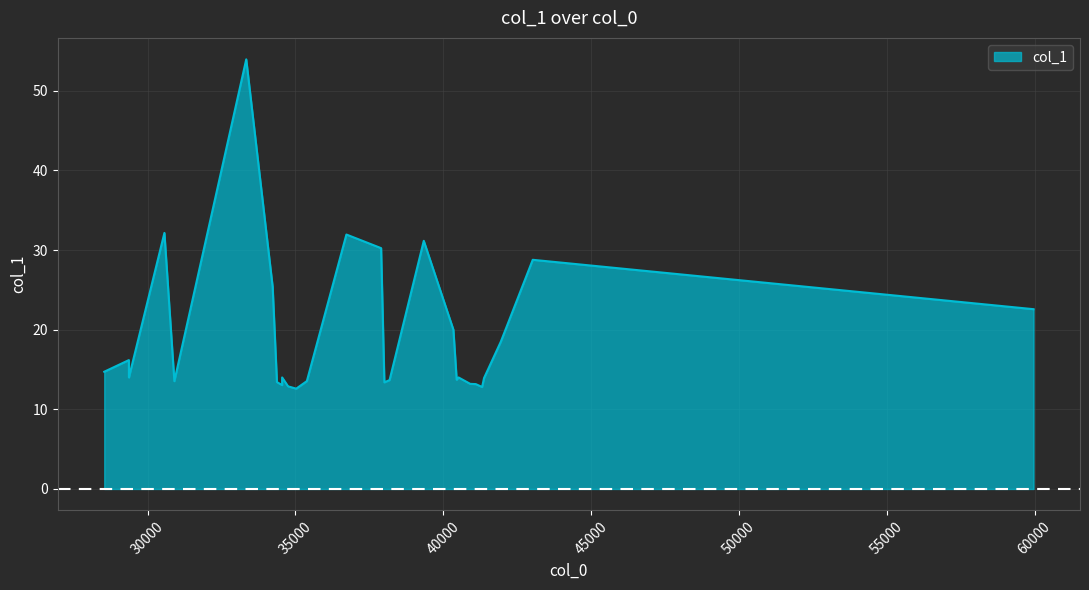

Where does the data first go above 13?

28531.8